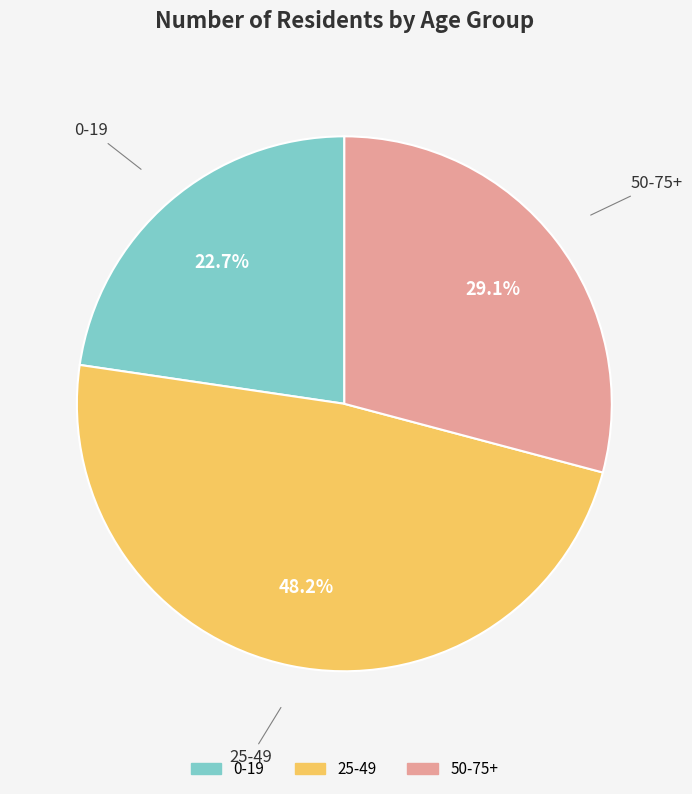

To the nearest percent, what portion does 50-75+ represent?

29%